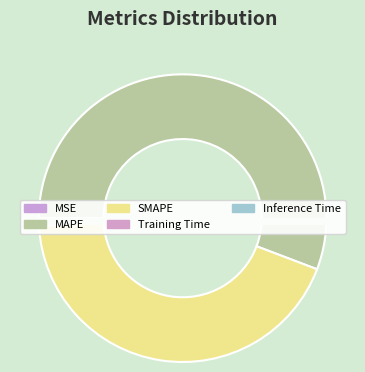

Which slice is the largest?

MAPE